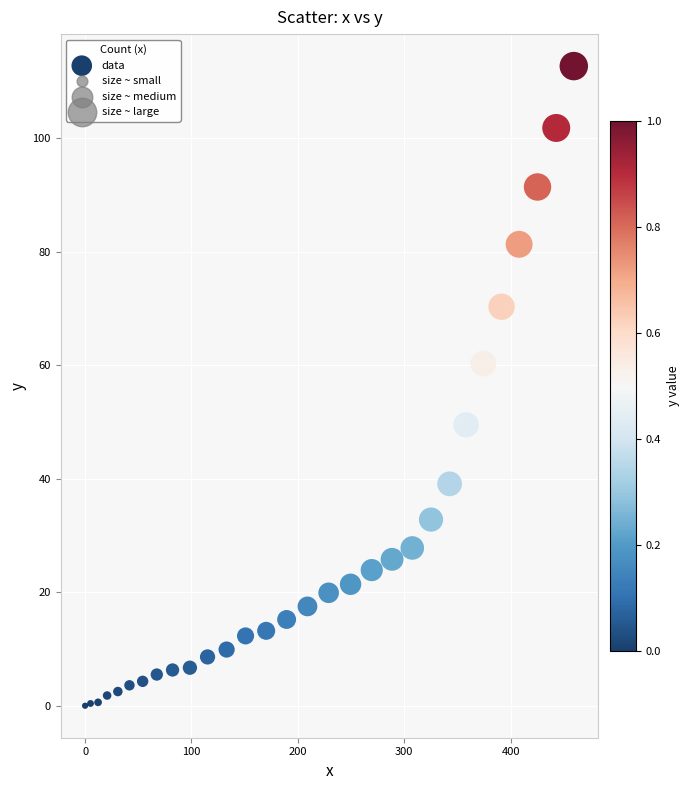

What is the range of X values (max minus min)?

459.3